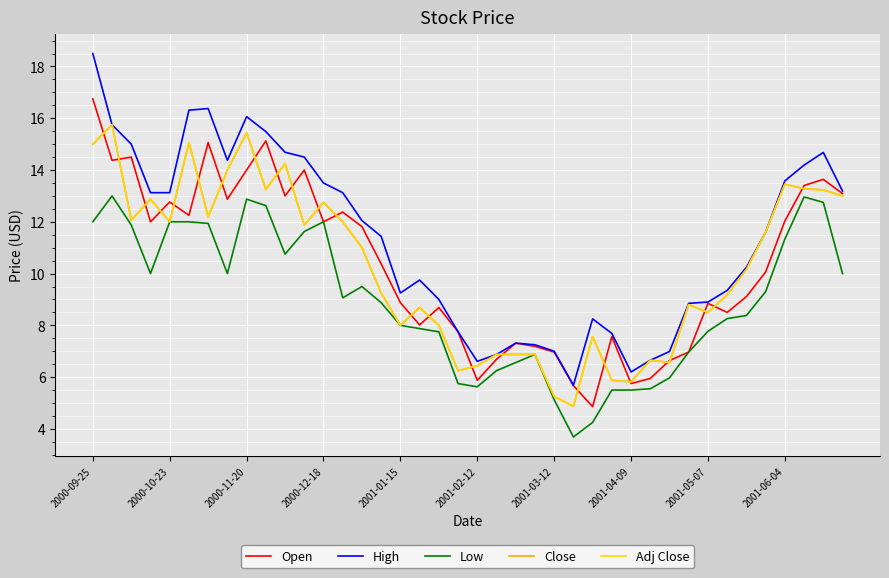

Is this an area chart (filled region under the line)?

No